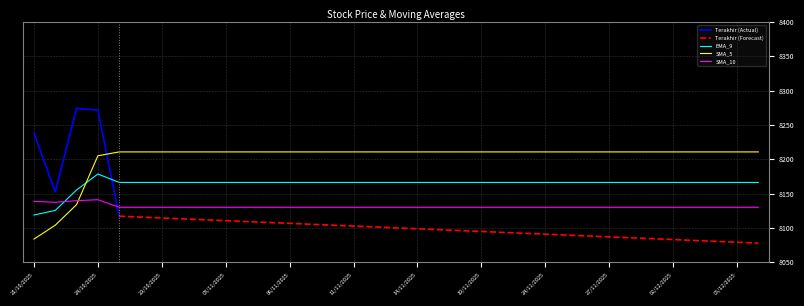

Which category has the highest value in the EMA_9 series?

24/10/2025